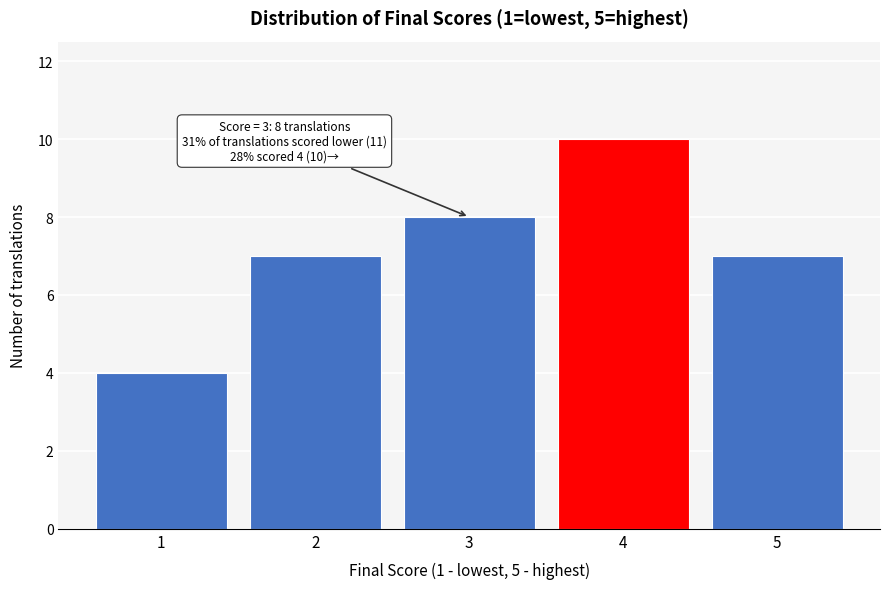

Over which range of the x-axis is the bar tallest?

3.5 to 4.5